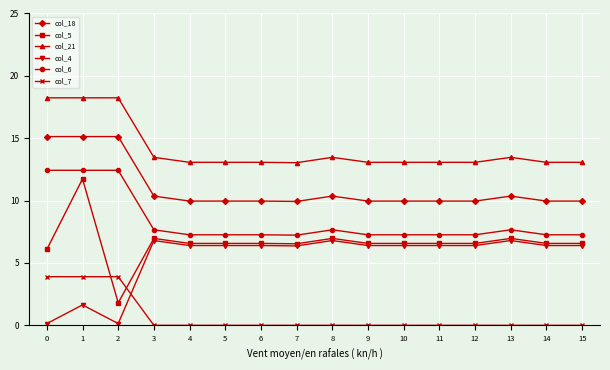

True or false: col_4 has more than 1 points higher than both neighbors.

True